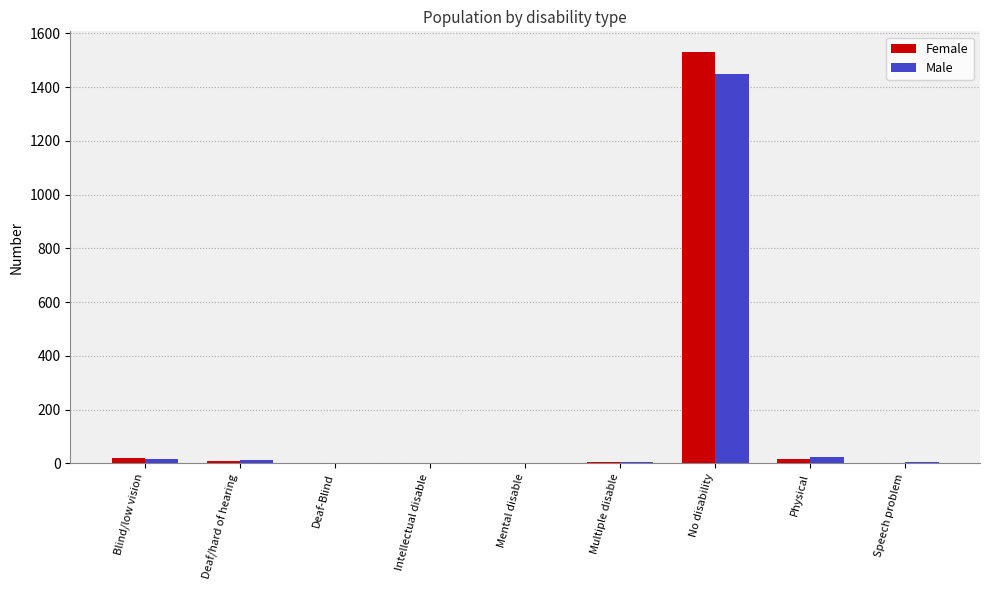

What is the sum of all Female values?

1587